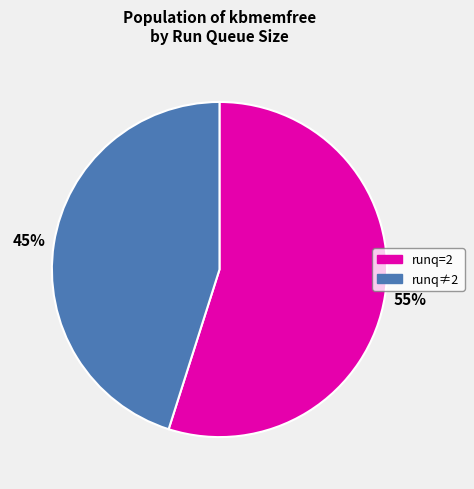

To the nearest percent, what is the difference between the largest and smallest slice percentages?

10%